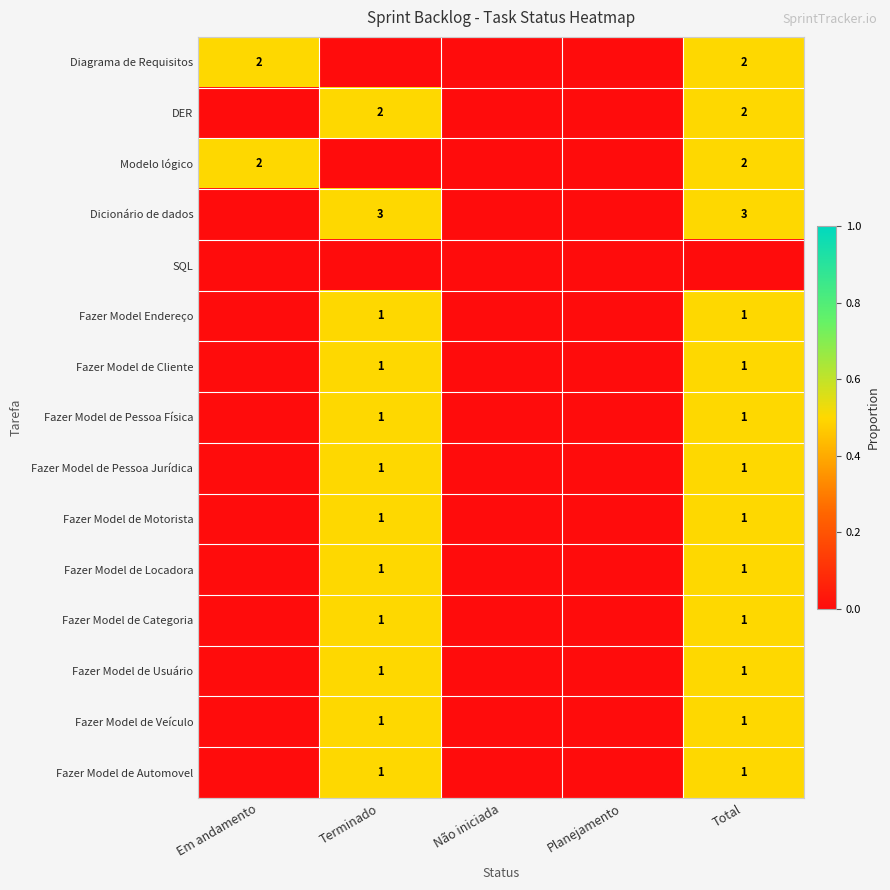

At how many categories does at least one series exceed 0?

3